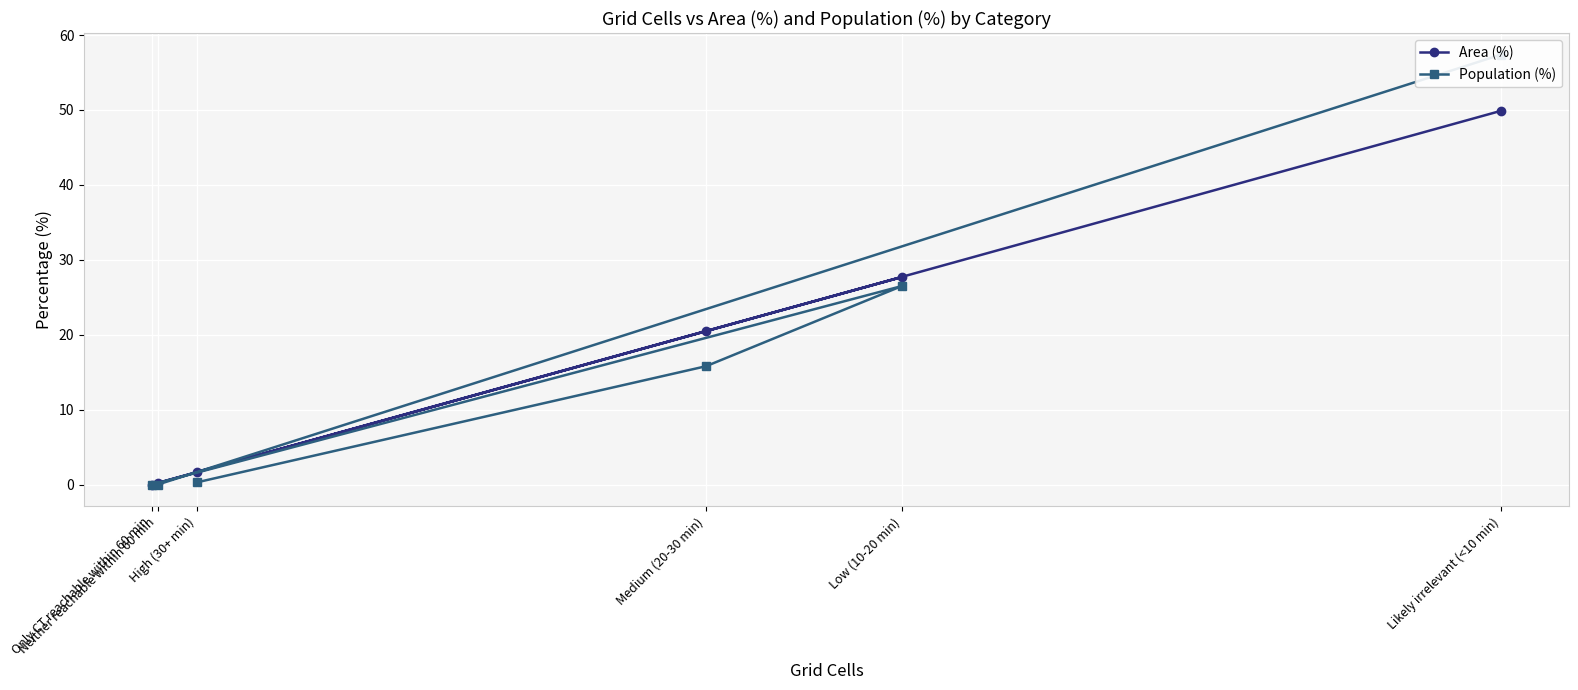

At how many categories does at least one series exceed 9?

3